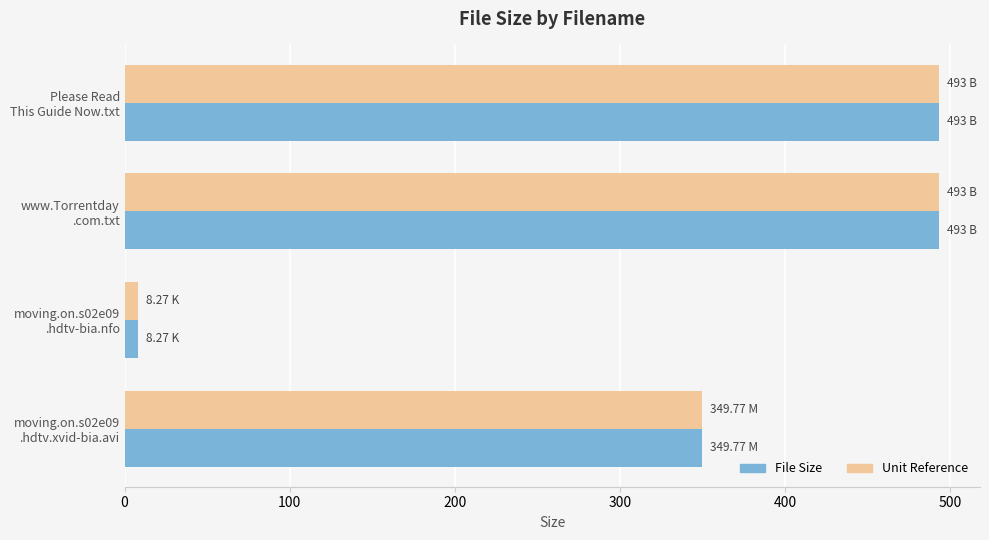

What is the average value of the Unit Reference series?

336.0